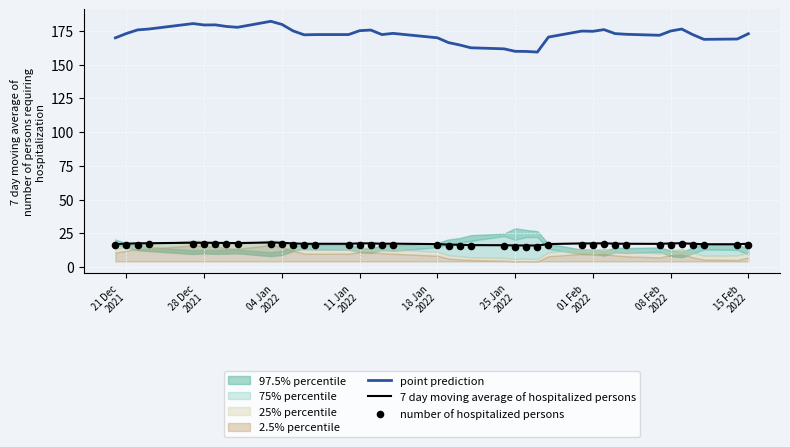

What is the minimum value for 7 day moving average of hospitalized persons?

15.9